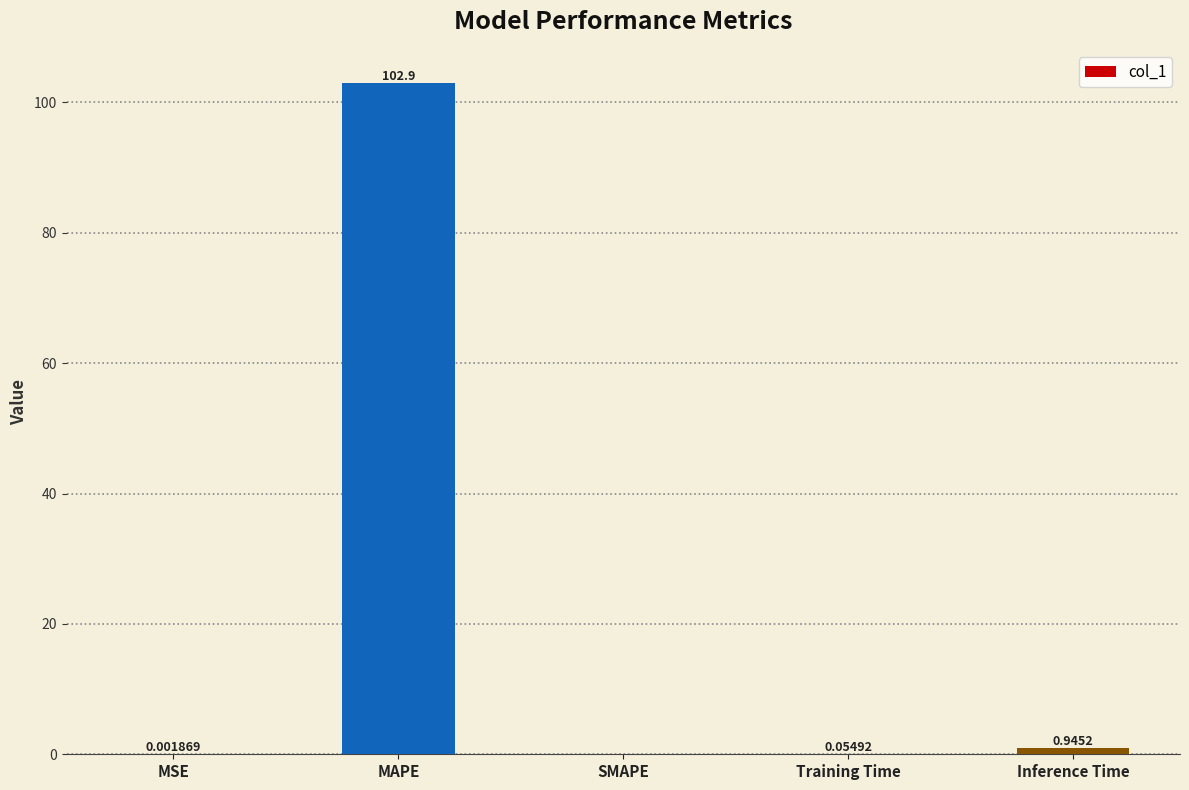

What is the sum of all values?

103.9